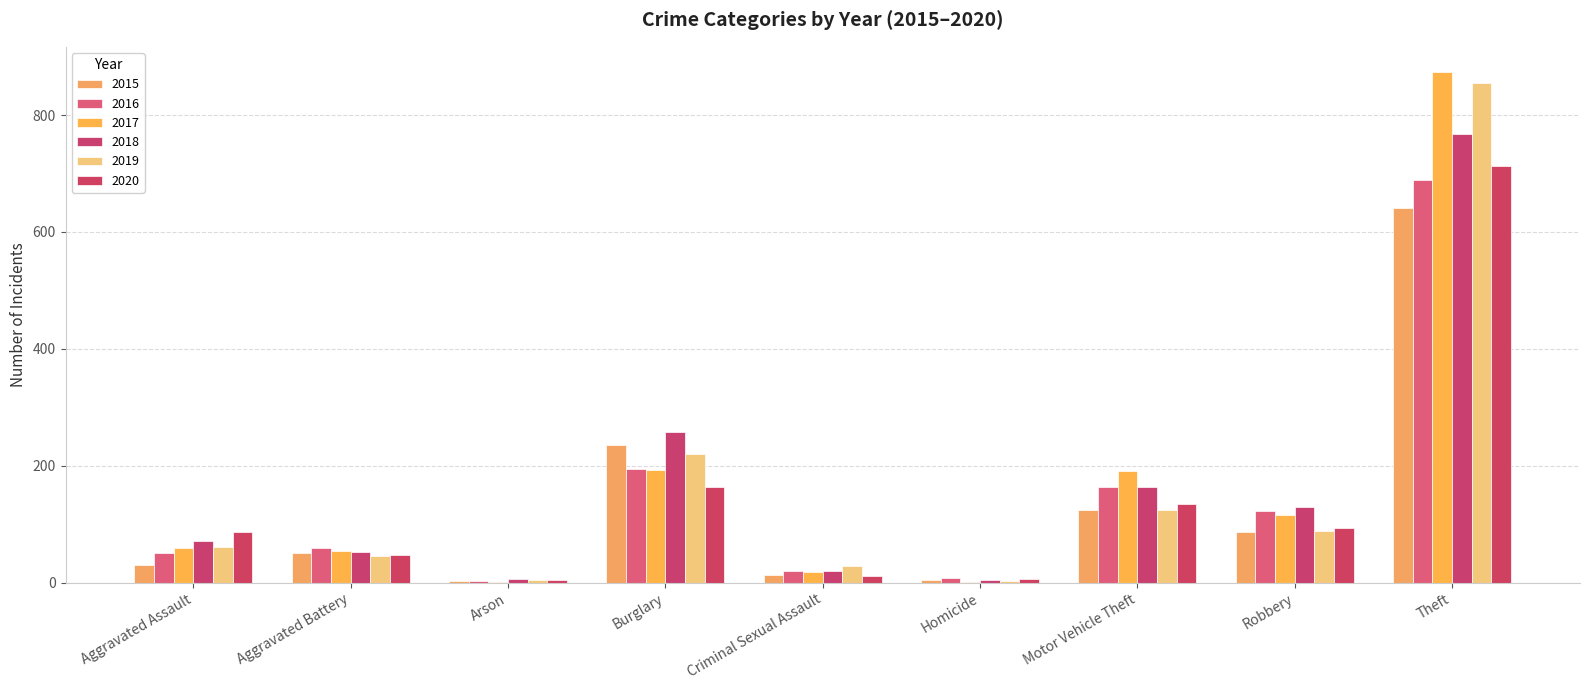

Which category has the lowest value in the 2017 series?

Arson